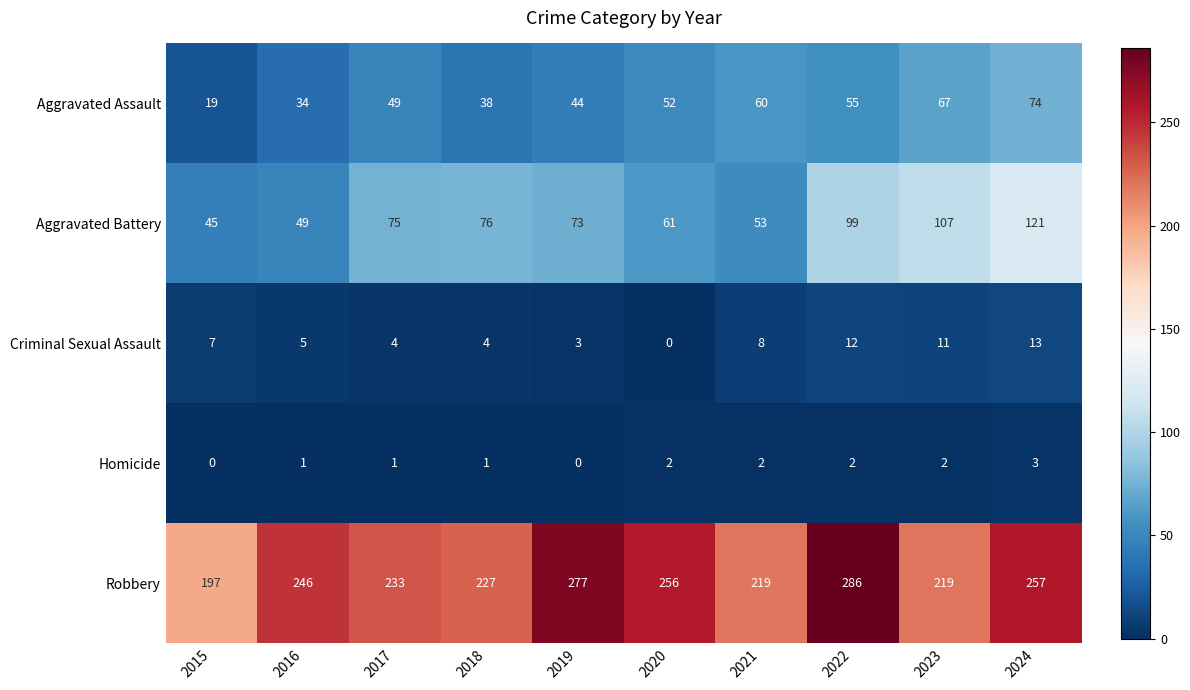

What is the maximum value for Criminal Sexual Assault?

13